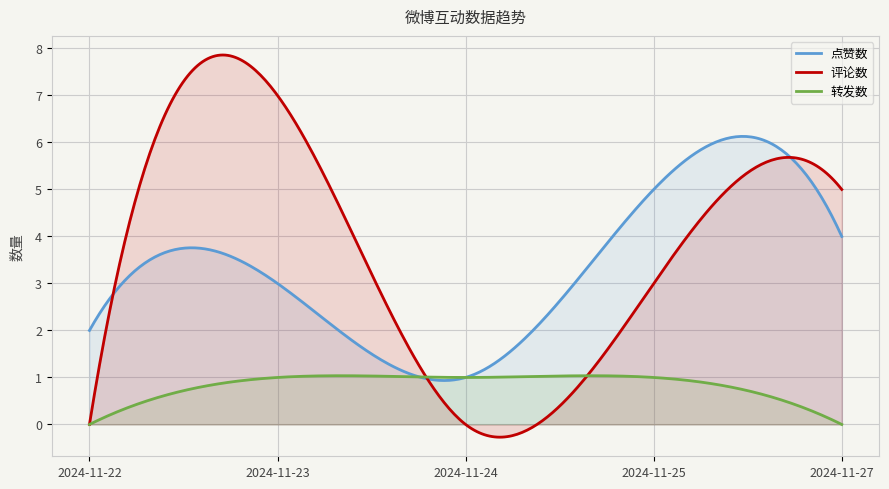

Which series changed the most between 2024-11-24 and 2024-11-25?

点赞数